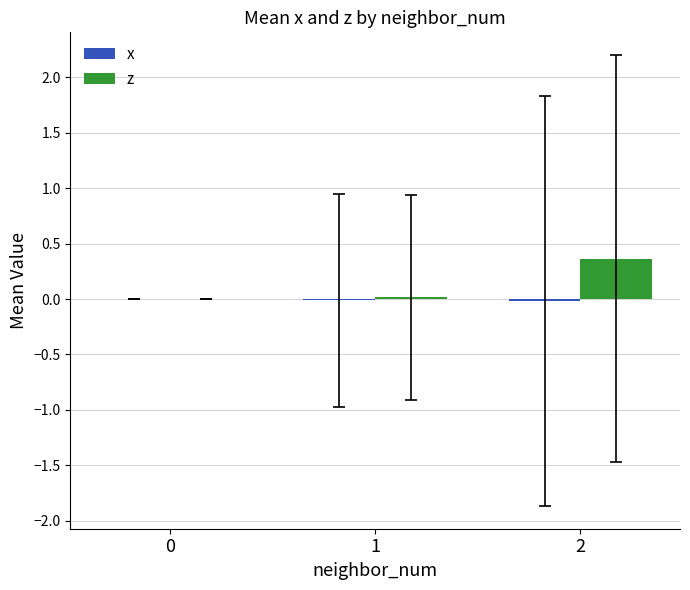

Which series changed the most between 1 and 2?

z